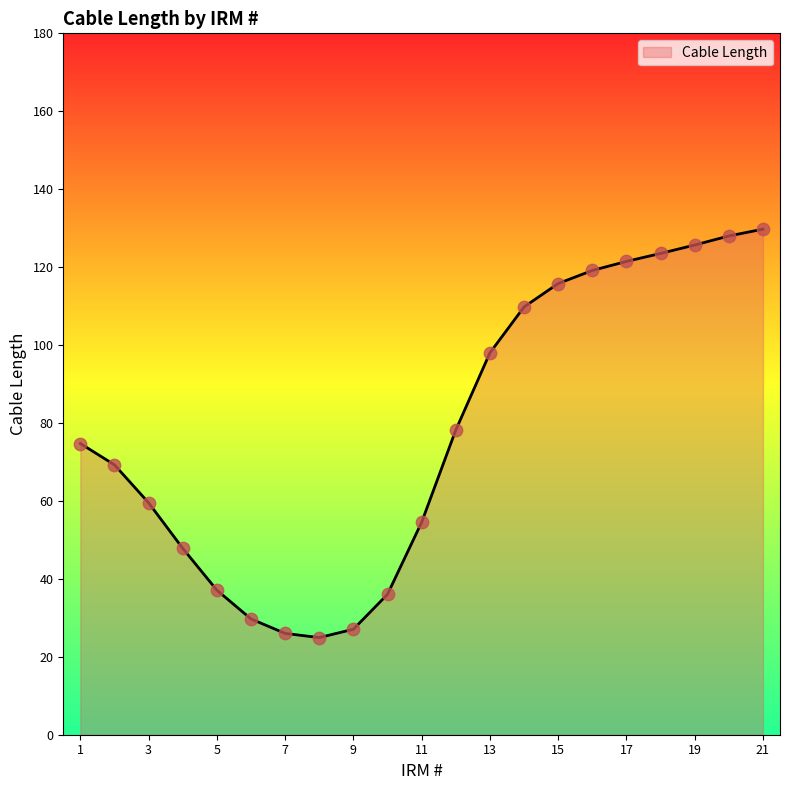

What is the maximum value shown in the chart?

129.7